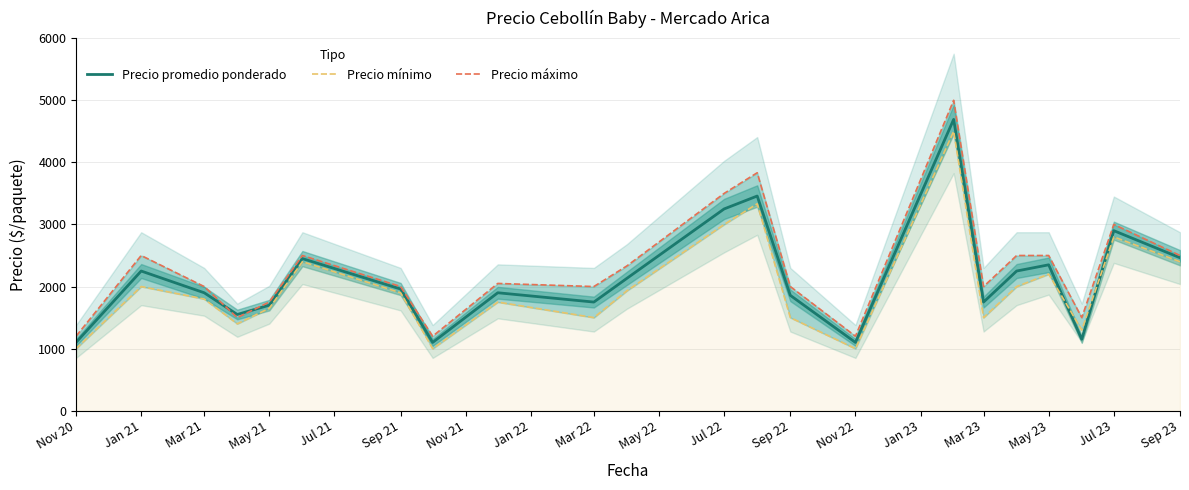

The value of Precio promedio ponderado at Mar 22 is 1016. True or false?

False